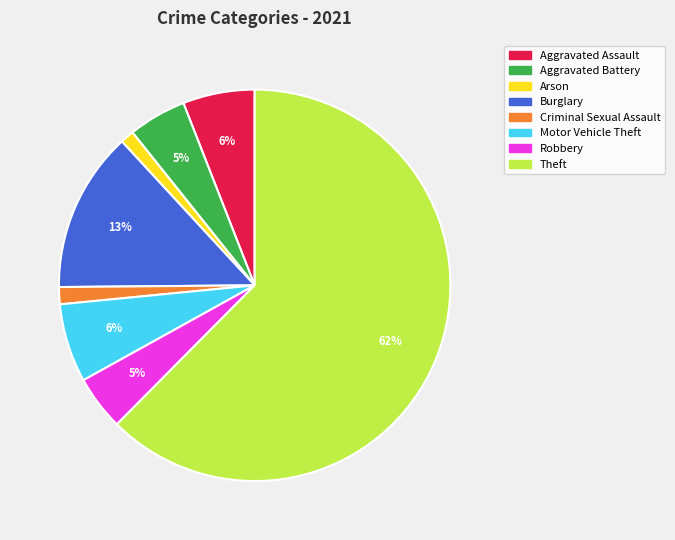

To the nearest percent, what is the average slice percentage?

12%